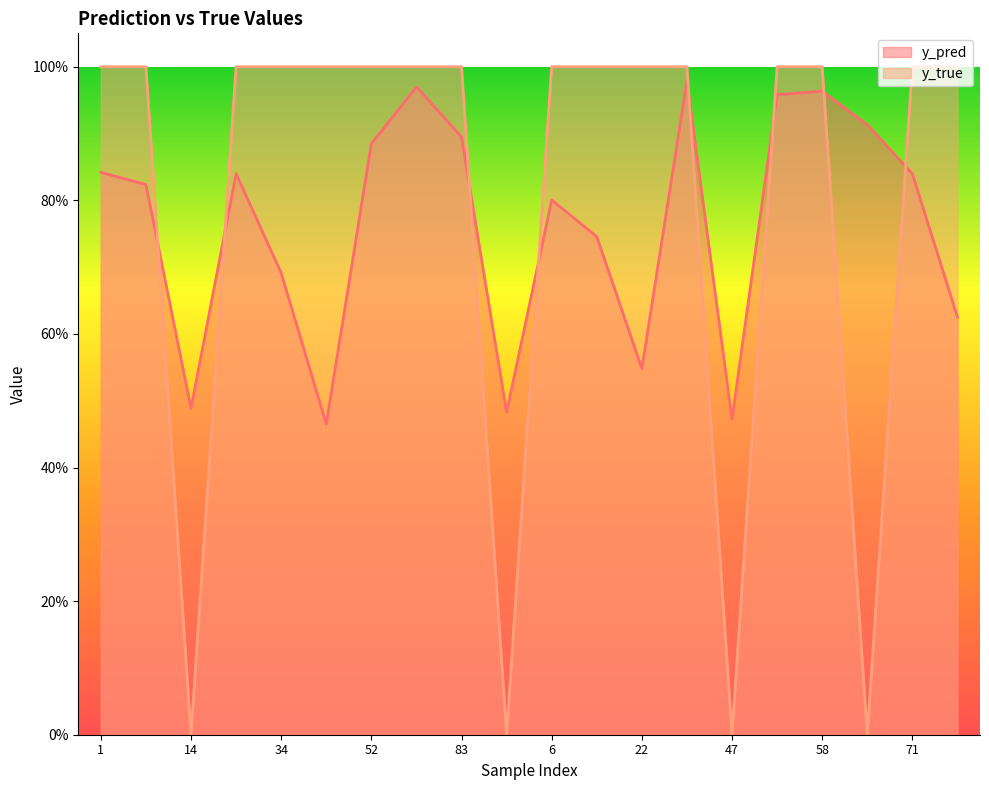

True or false: y_pred has a value of 1.1 at 34.

False